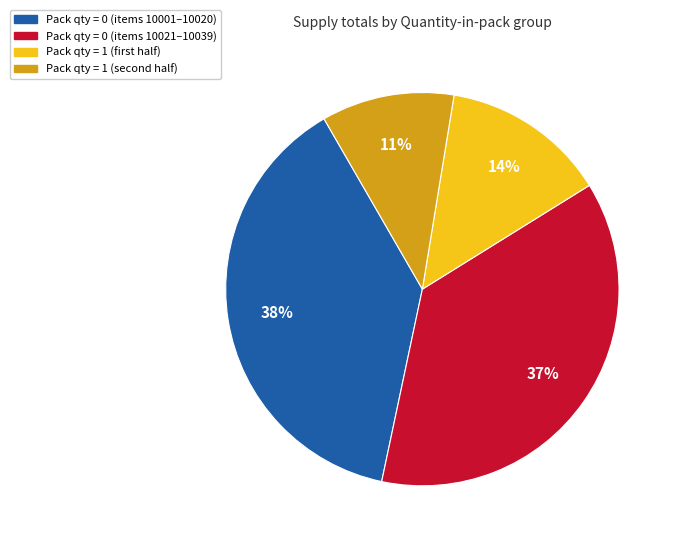

To the nearest percent, what is the difference between the largest and smallest slice percentages?

27%